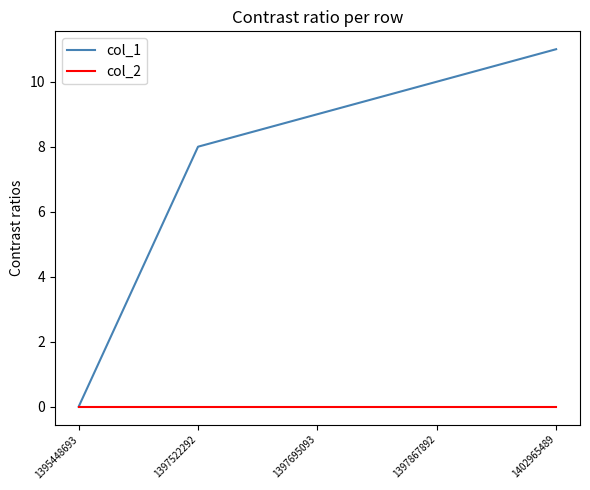

Rank the series at 1397867892 from highest to lowest value.

col_1, col_2